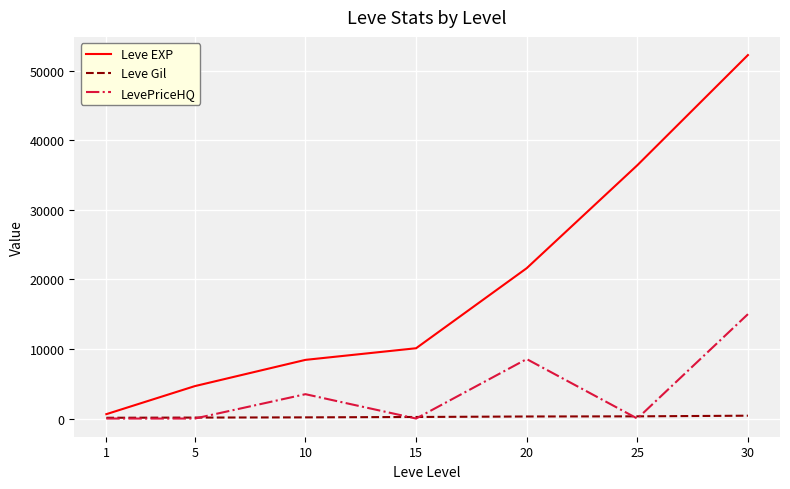

The LevePriceHQ series shows 0 at 15. True or false?

True